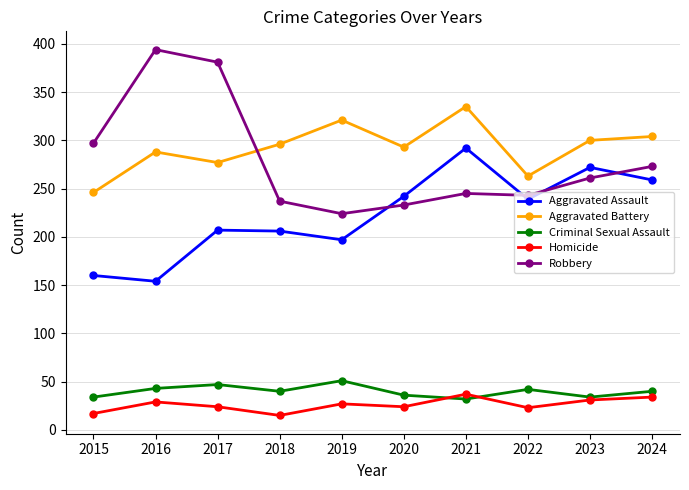

At how many categories does at least one series exceed 126?

10